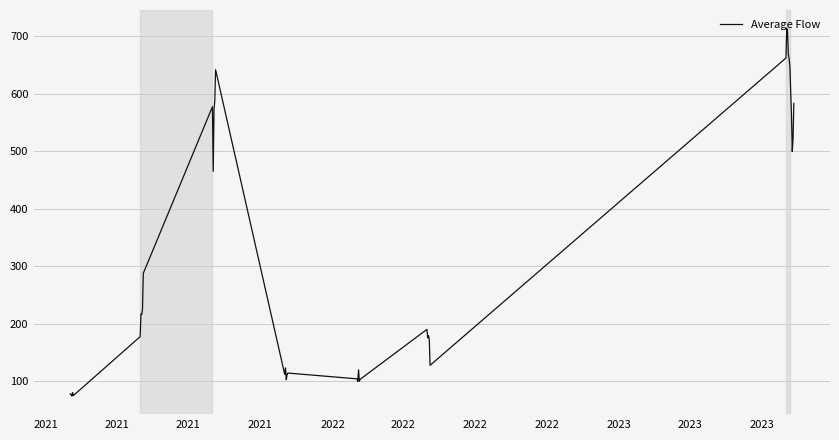

What is the difference between the maximum and minimum values?

640.5